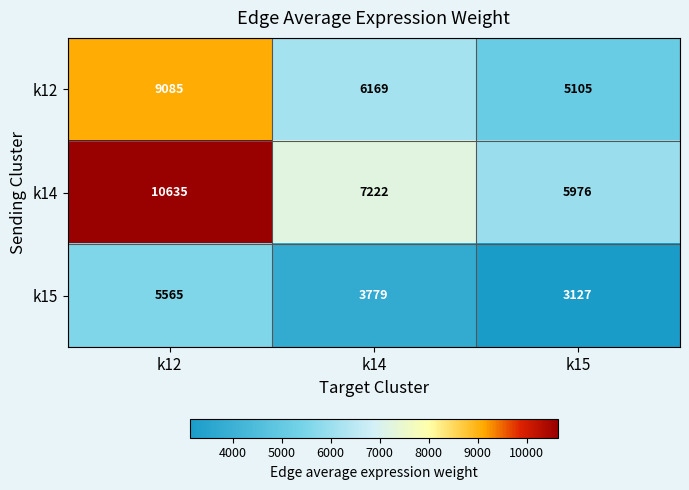

At which label is k12 closest to 7095?

k14